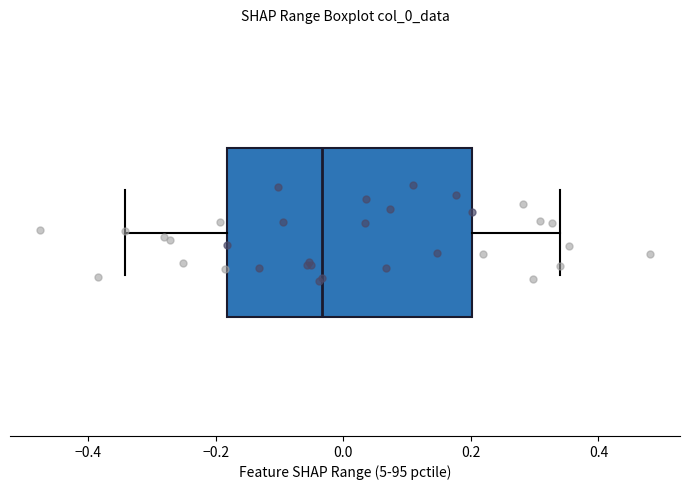

Transcribe this box plot: give where the median line is, the range the box spans, and where the two whiskers end, as read against the x-axis. The values are not printed on the chart, so give them approximately, as read against the axis.

median -0.04, box -0.18 to 0.20, whiskers -0.34 to 0.34